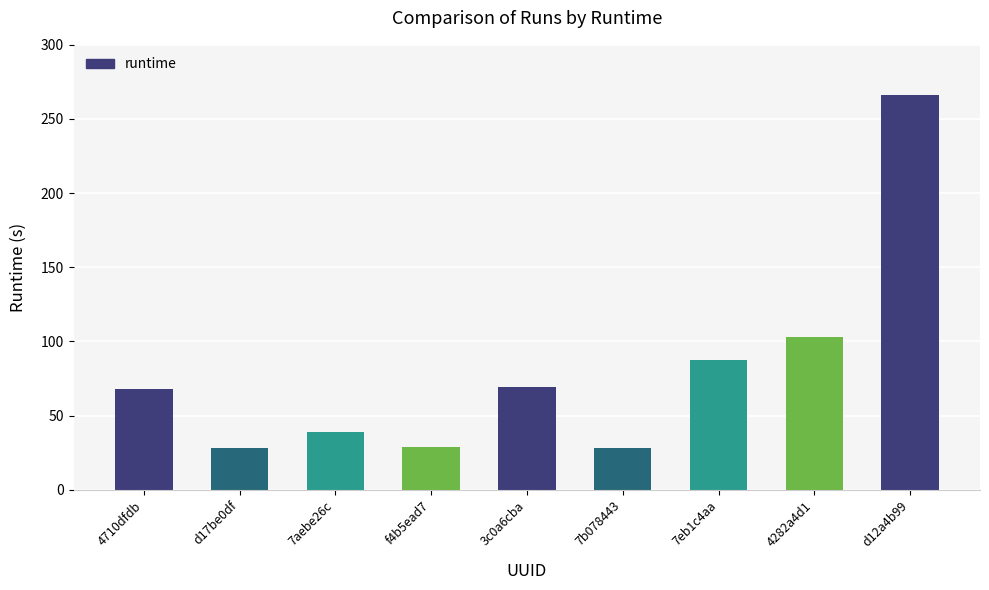

What is the greatest value displayed?

265.9